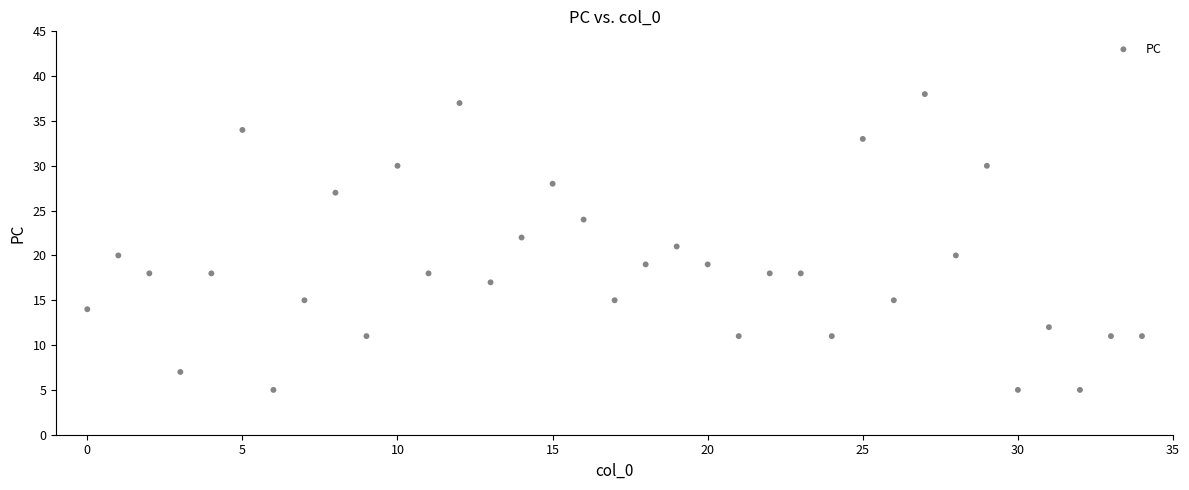

What is the range of Y values (max minus min)?

33